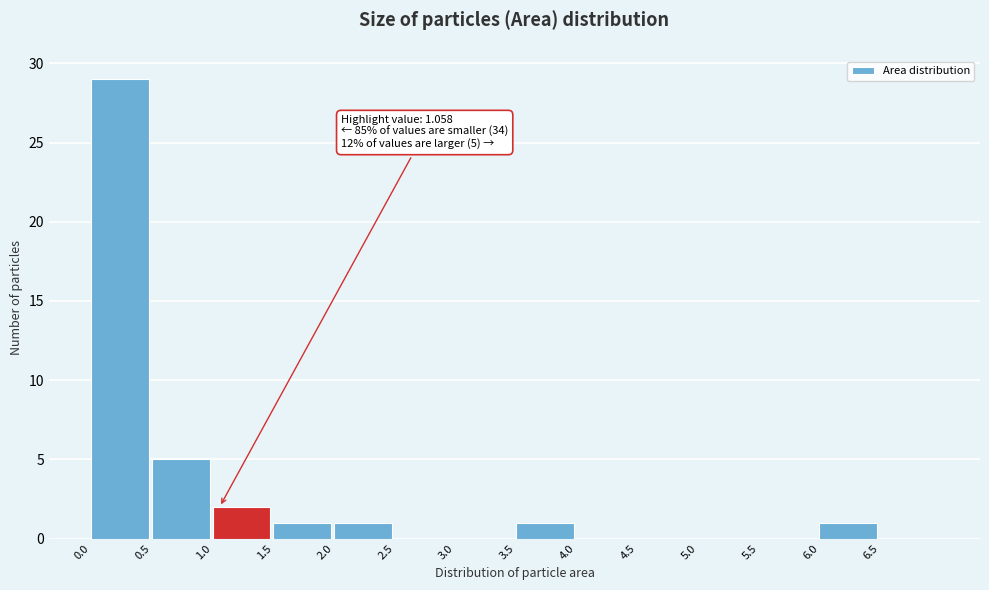

Over which range of the x-axis is the bar tallest?

0.0 to 0.5